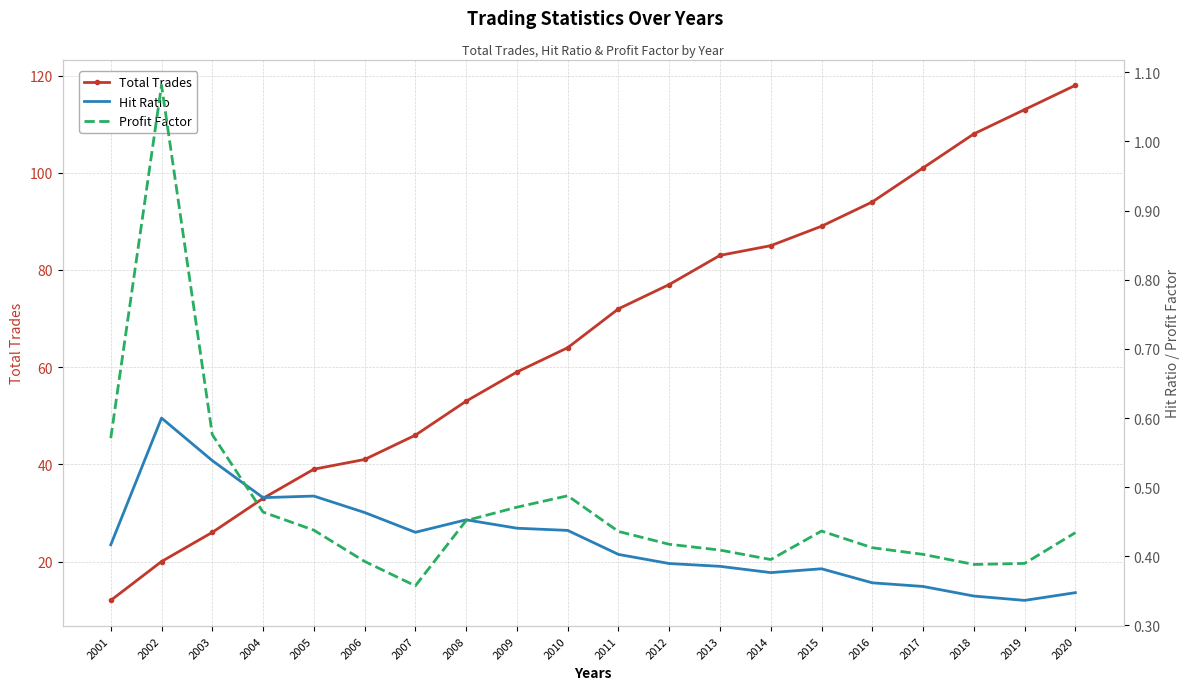

What is the difference between the highest and lowest values at 2001?

11.6